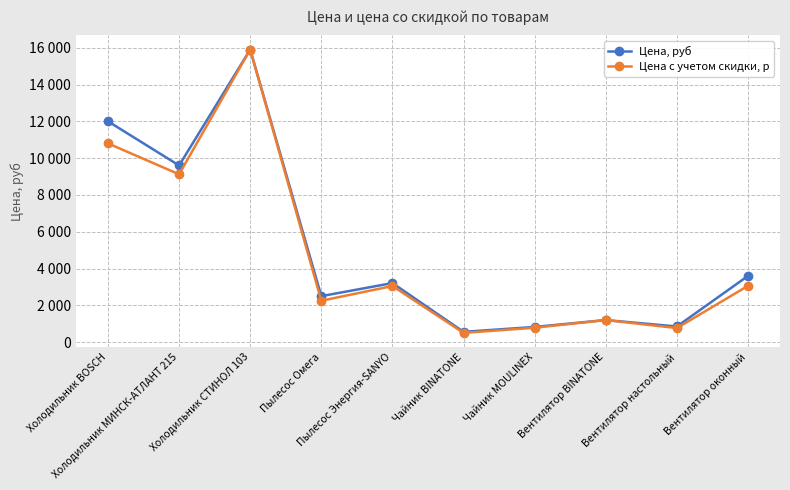

Does the chart have visible grid lines?

Yes